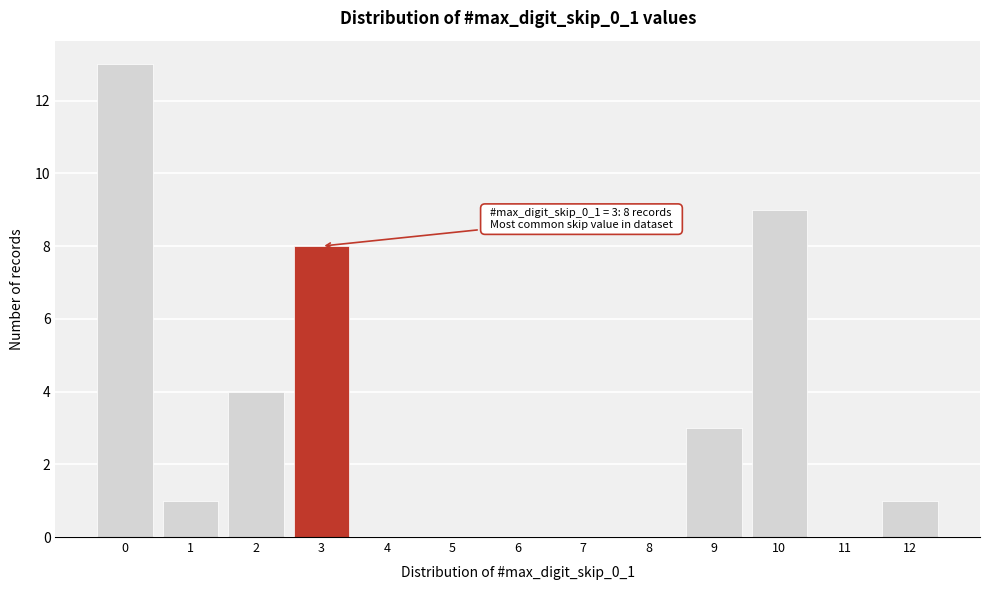

Reading left to right, extract all data points from this chart.

0=13	1=1	2=4	3=8	4=0	5=0	6=0	7=0	8=0	9=3	10=9	11=0	12=1